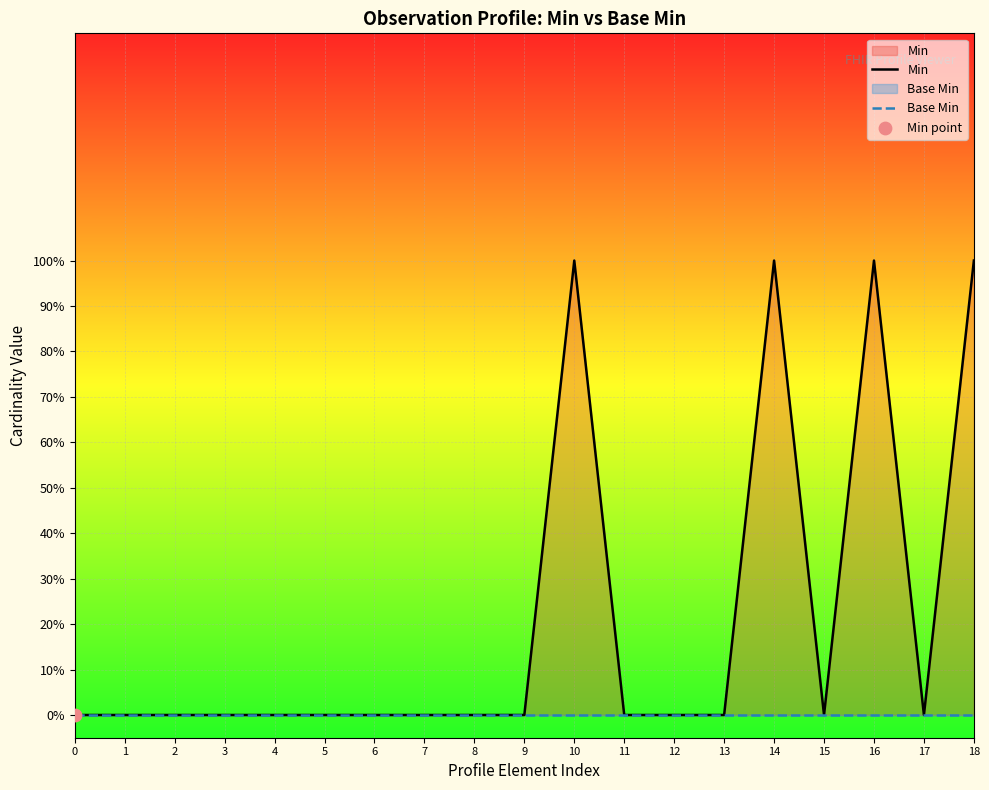

Which series has the largest total across all categories?

Min